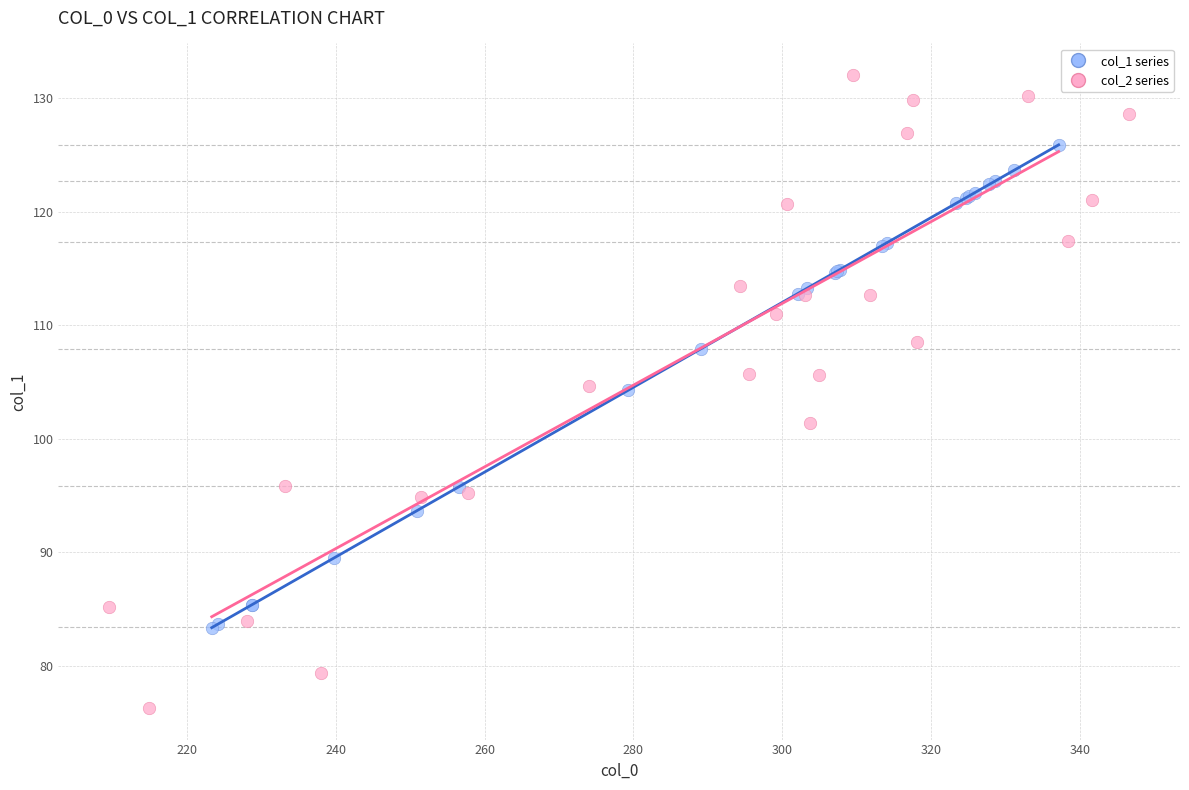

Which series has the widest spread of Y values?

col_2 series